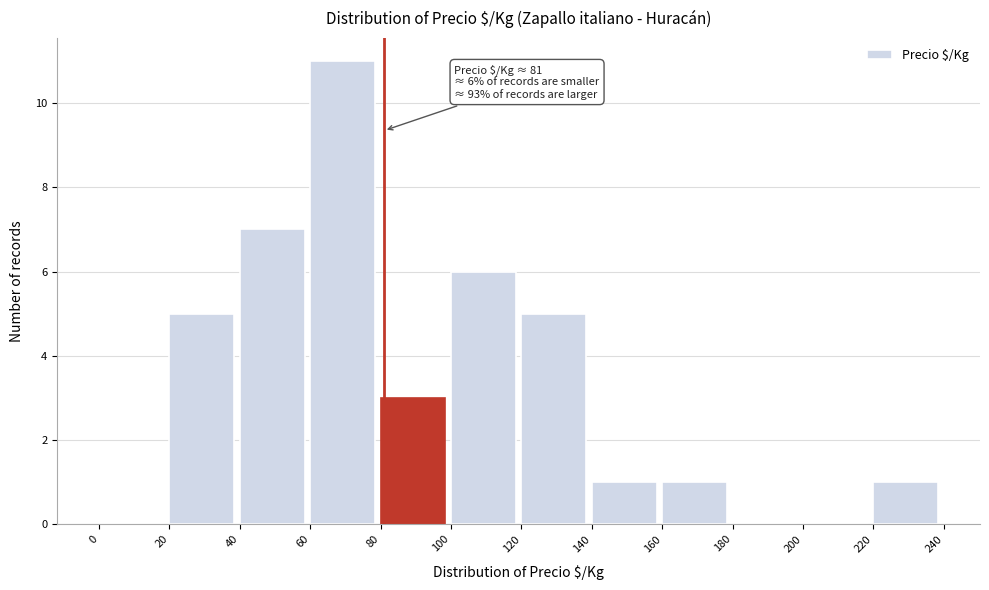

Which range on the x-axis has the tallest bar?

60 to 80